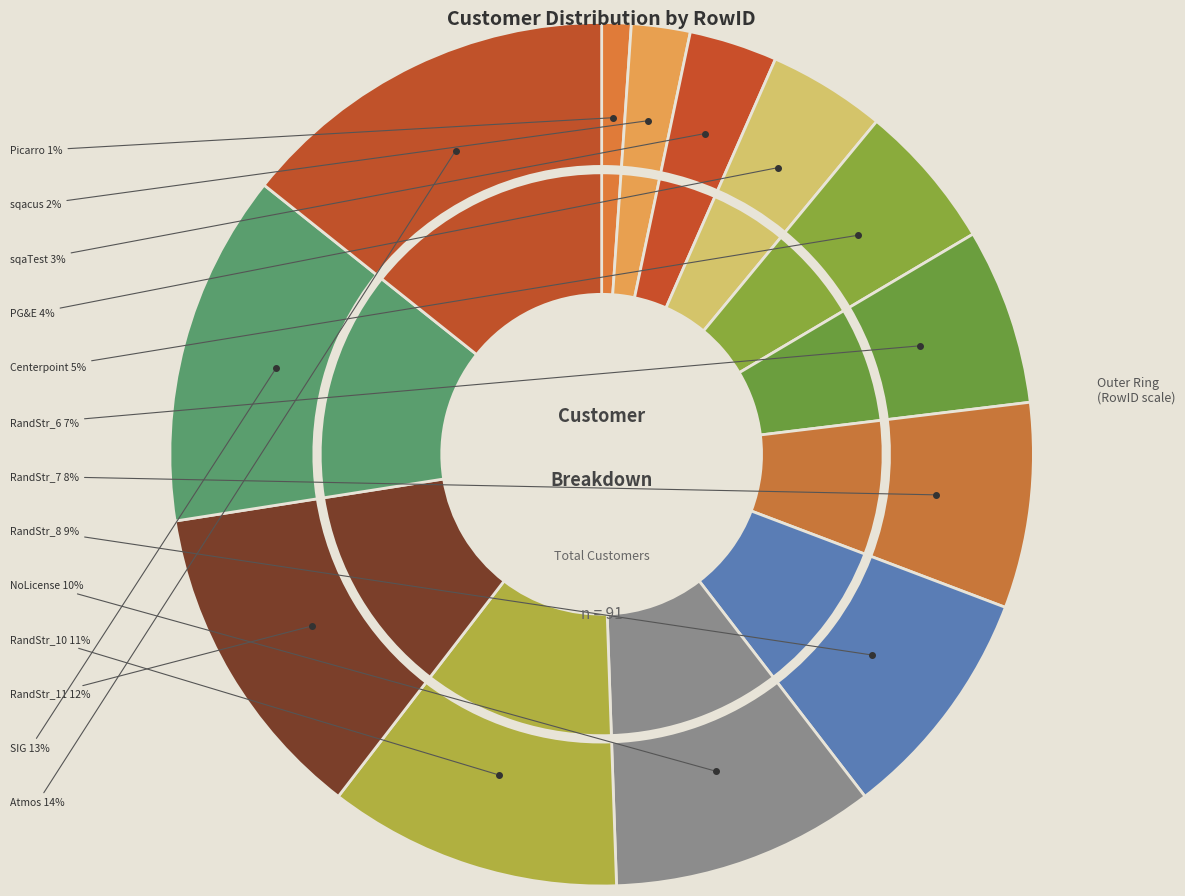

Between Picarro and GenerateRandomString(15)_8, which is larger?

GenerateRandomString(15)_8